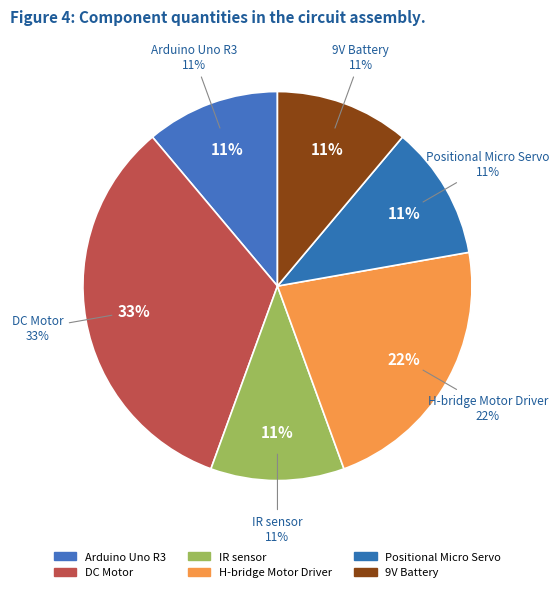

To the nearest percent, what percentage of the pie is H-bridge Motor Driver?

22%